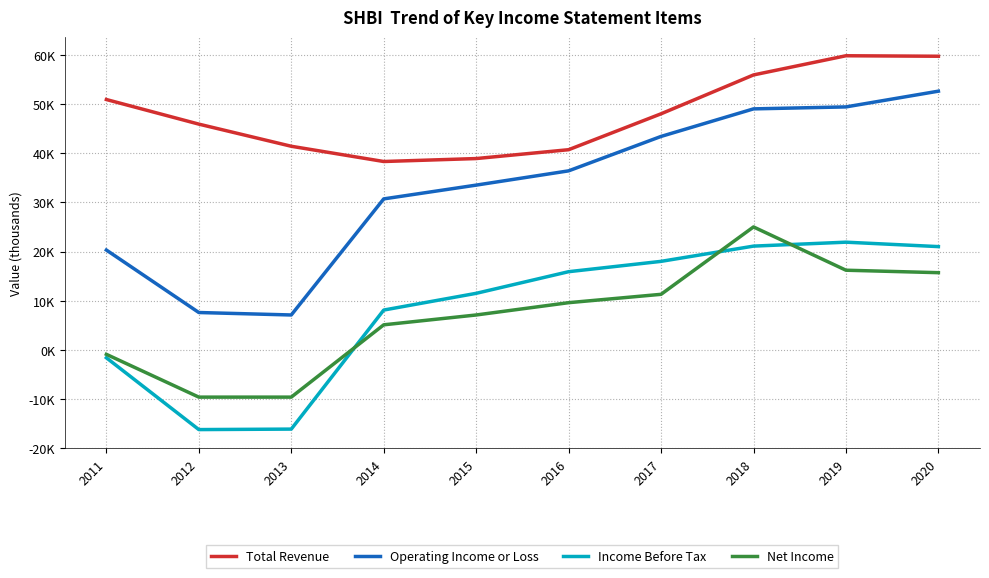

True or false: Income Before Tax has more than 1 interior local peaks.

False